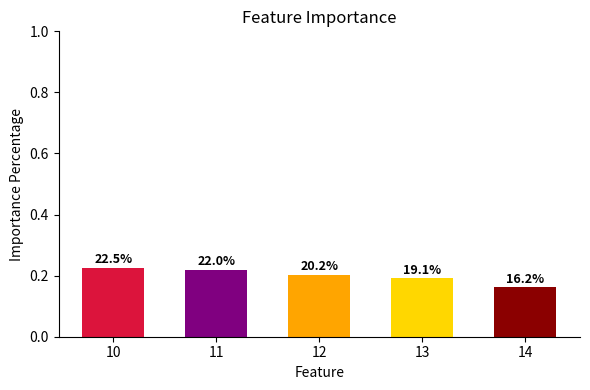

Which label corresponds to the largest value in the chart?

10